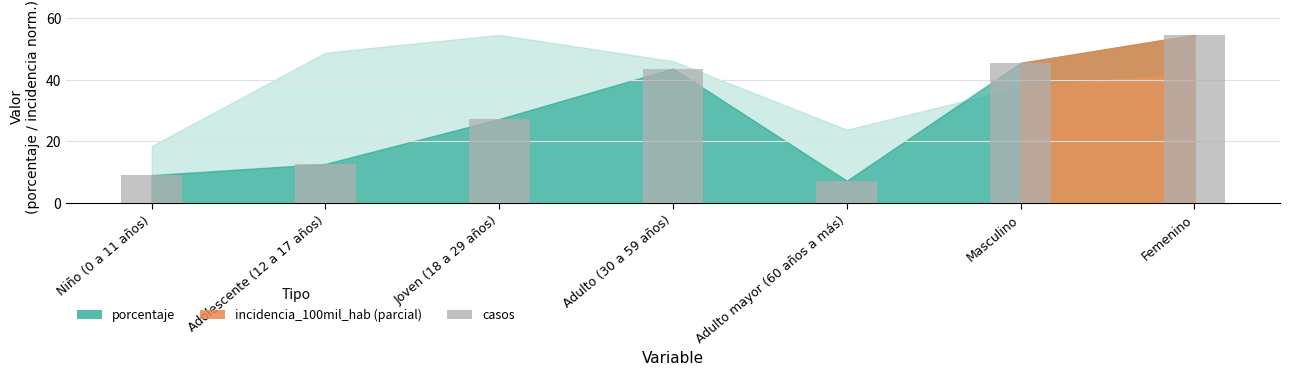

List the labels in order of value, smallest first.

Adulto mayor (60 años a más), Niño (0 a 11 años), Adolescente (12 a 17 años), Joven (18 a 29 años), Adulto (30 a 59 años), Masculino, Femenino